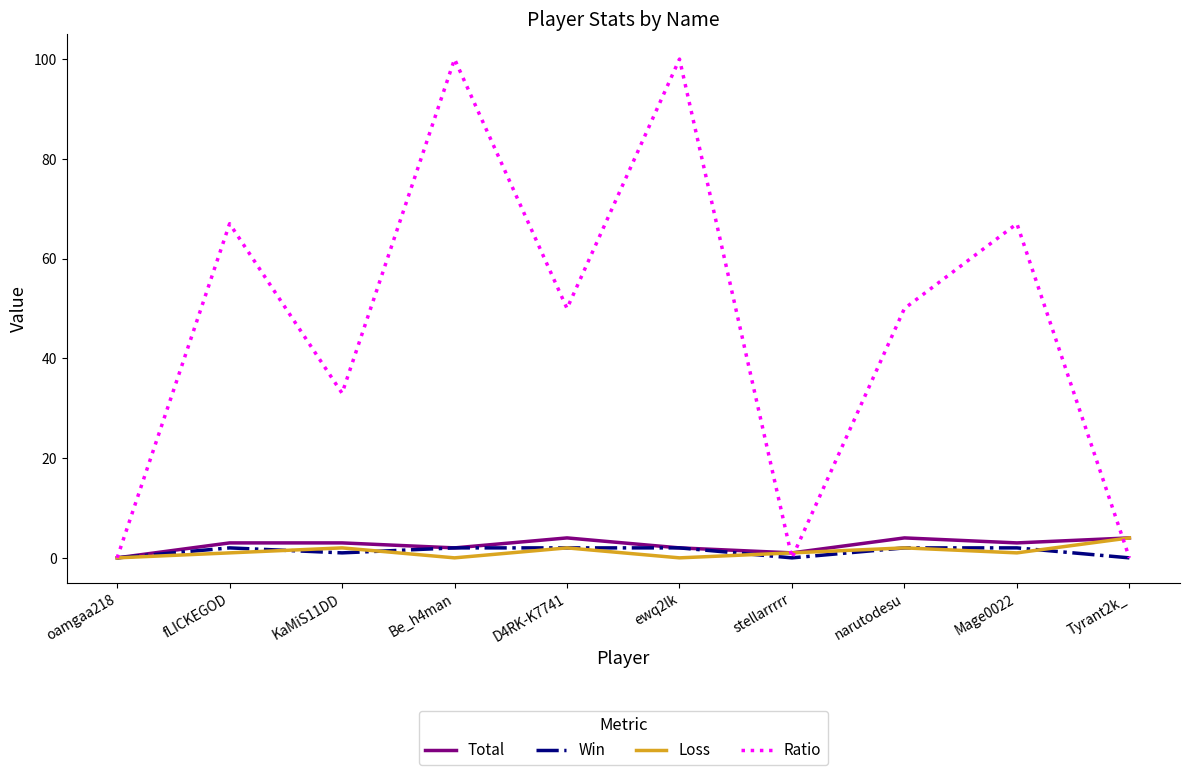

True or false: Loss has more than 1 interior local peaks.

True